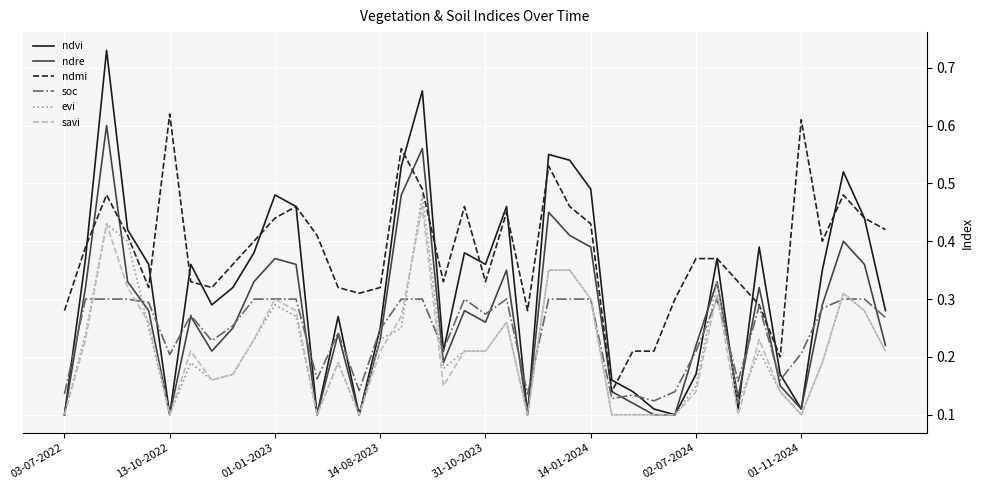

Is this an area chart (filled region under the line)?

No